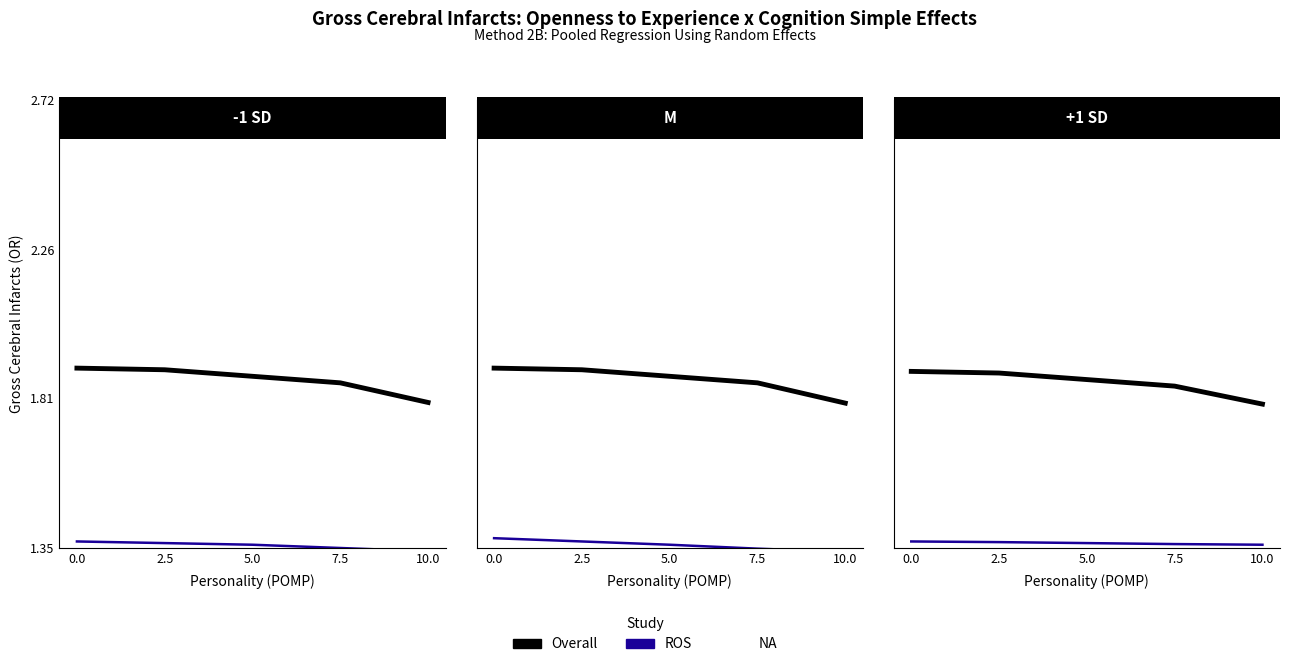

The value of ROS at 2.5 is 1.4. True or false?

True